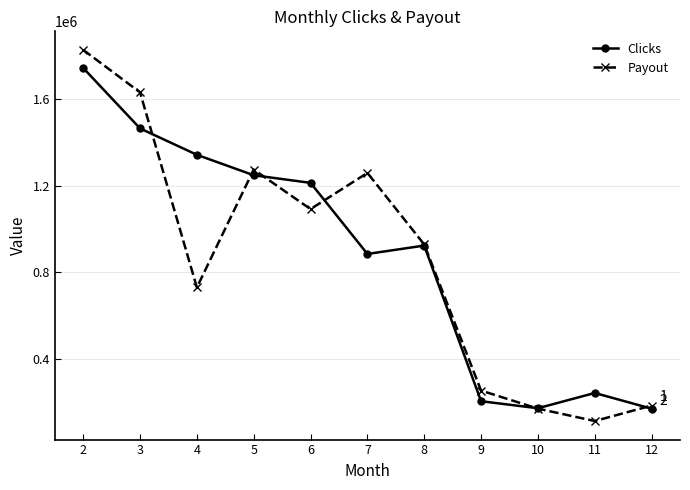

Is the value of Clicks at 9 greater than the value of Payout at 8?

No